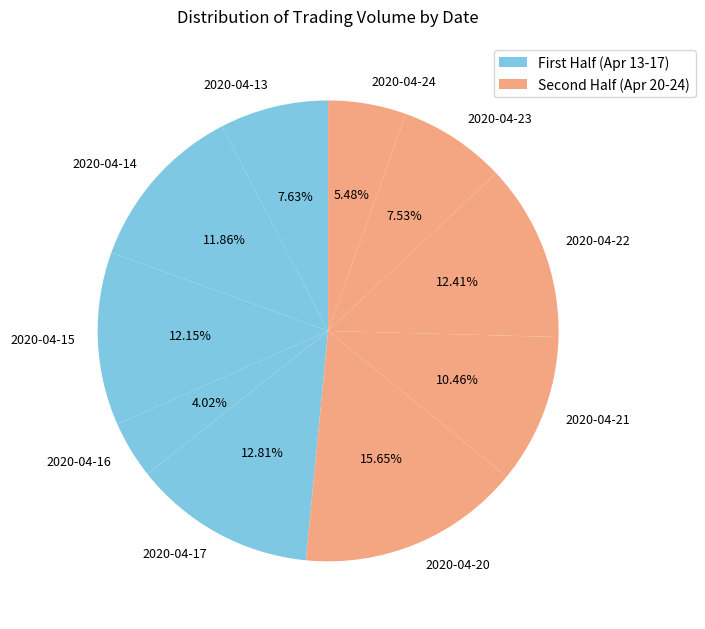

How many segments does this pie chart have?

10